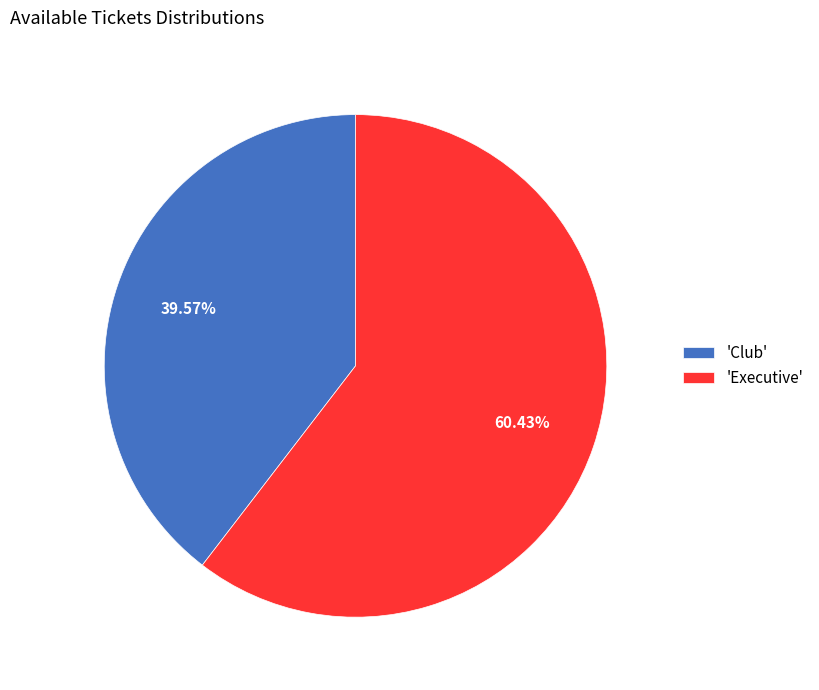

What is the smallest slice in the pie chart?

'Club'